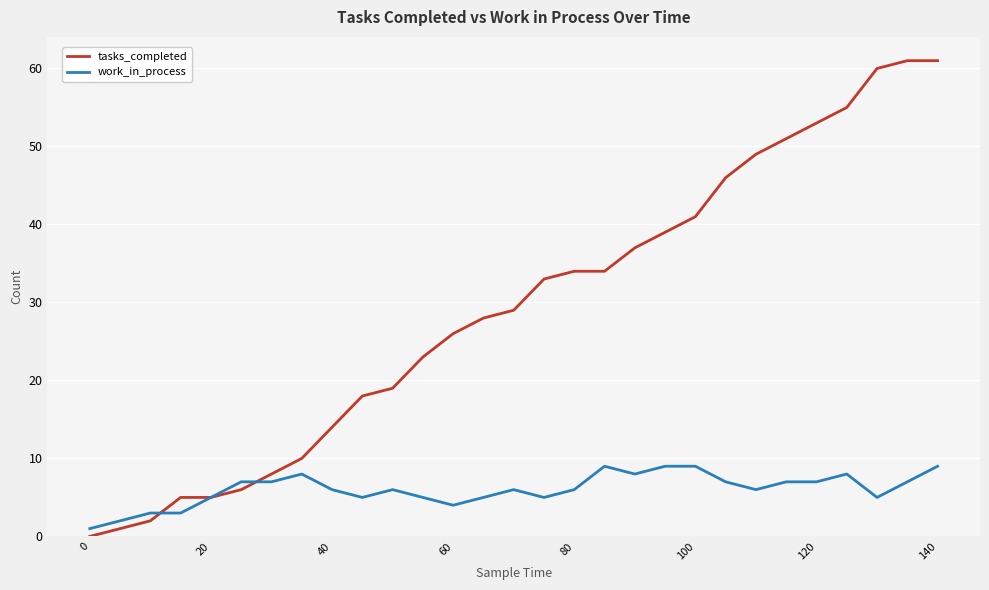

Which series has the largest range (max minus min)?

tasks_completed